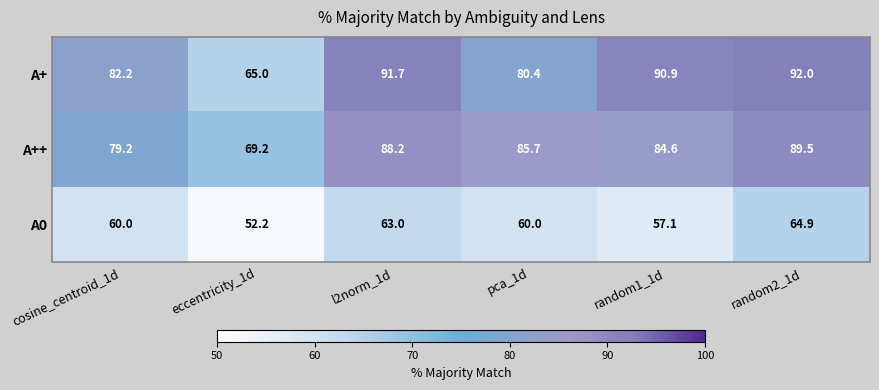

Count the number of data series in this chart.

3